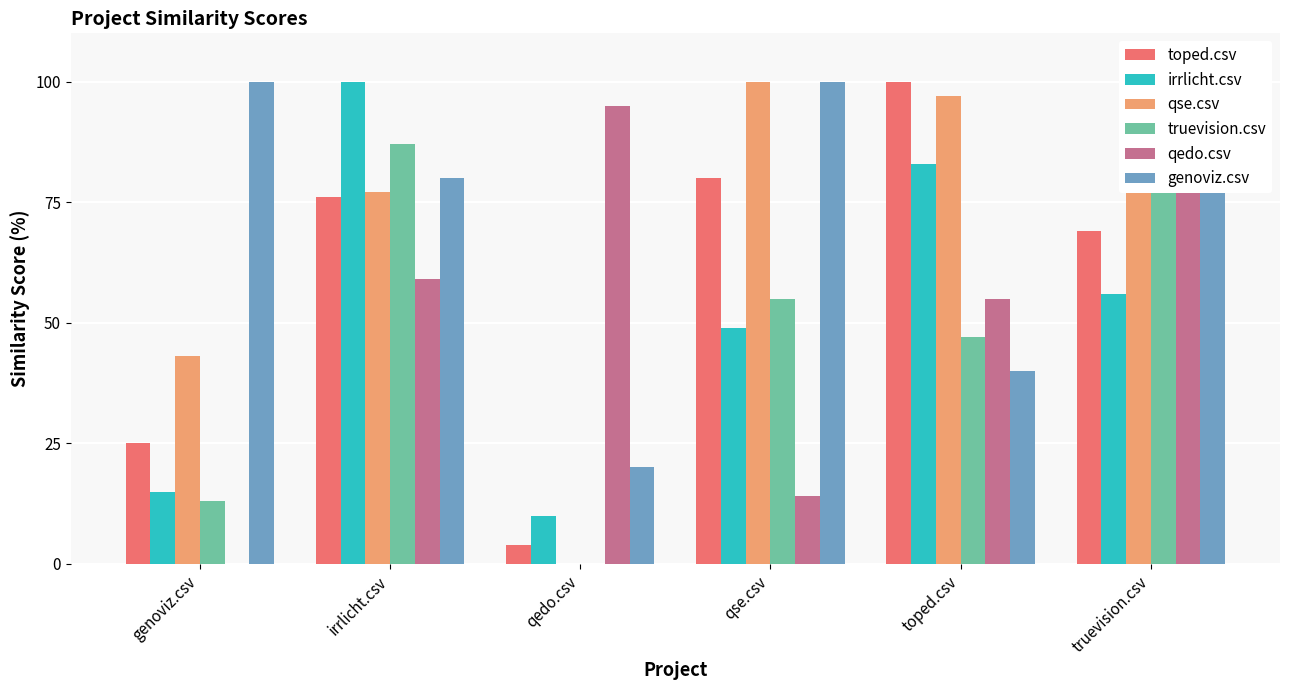

What is the value of the truevision.csv bar at the 1st from the left?

13.0